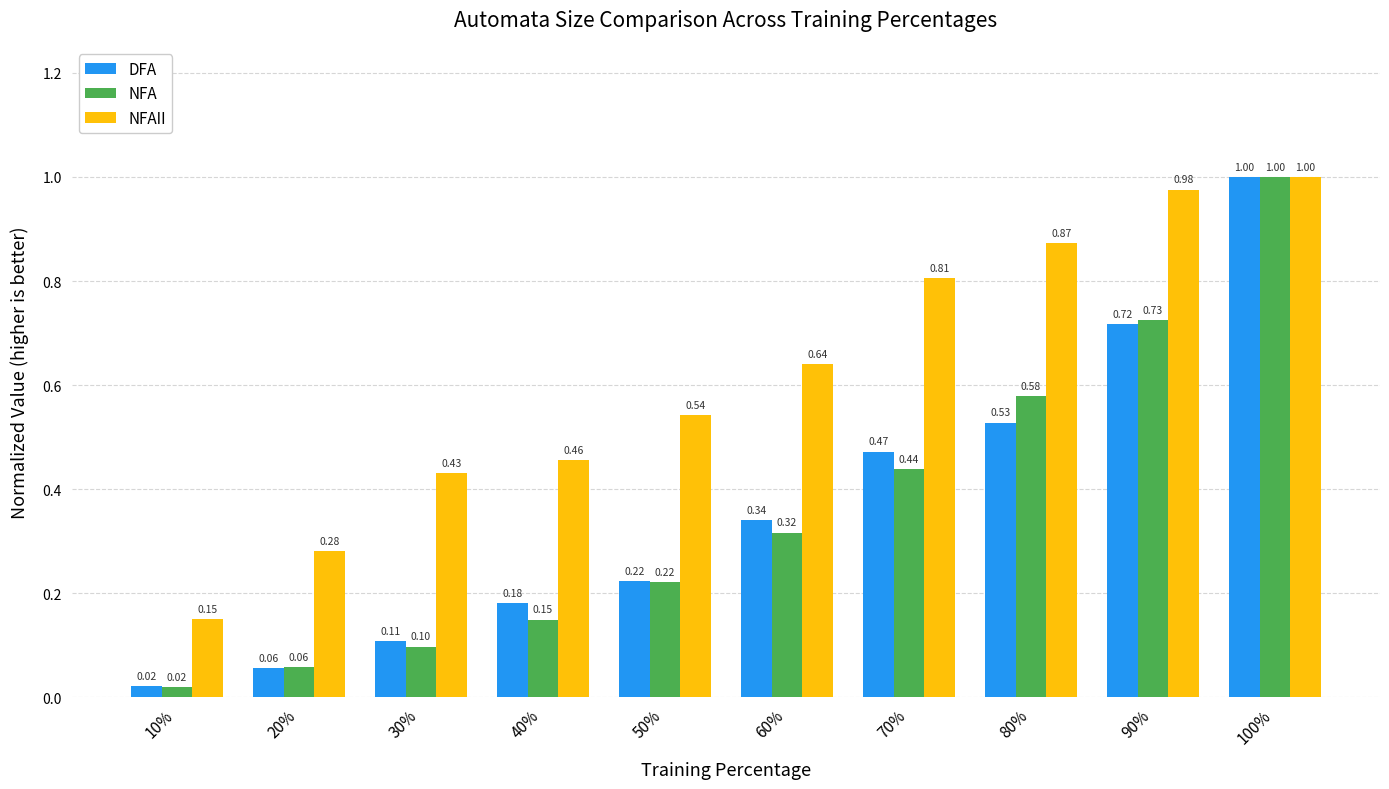

Which series changed the most between 10% and 70%?

NFAII